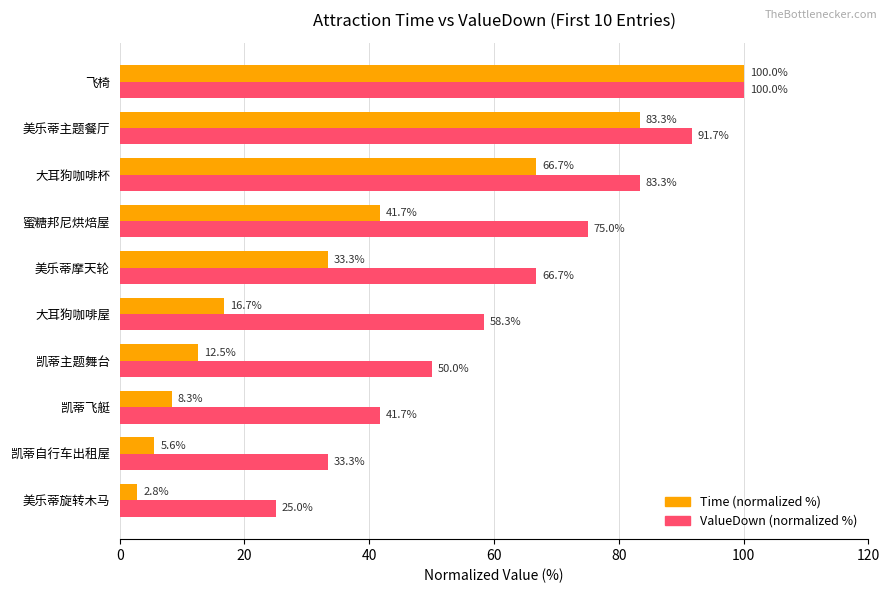

What is the average value of the Time (normalized %) series?

37.1